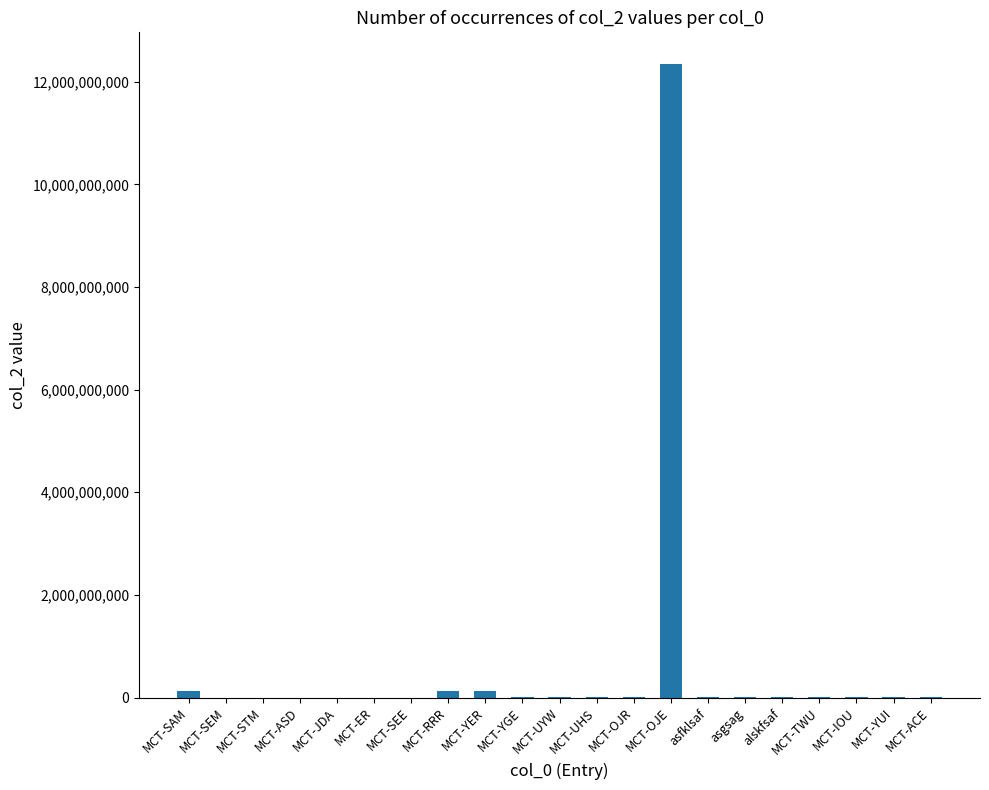

Which label corresponds to the largest value in the chart?

MCT-OJE